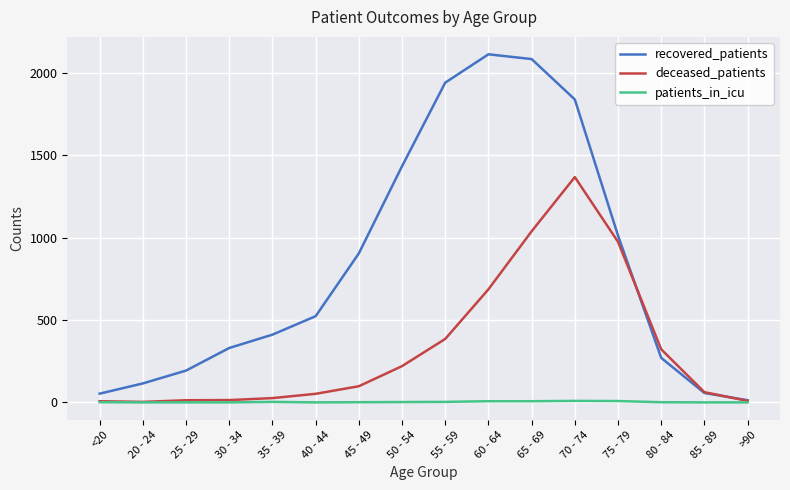

At which label is recovered_patients closest to 1062?

75 - 79